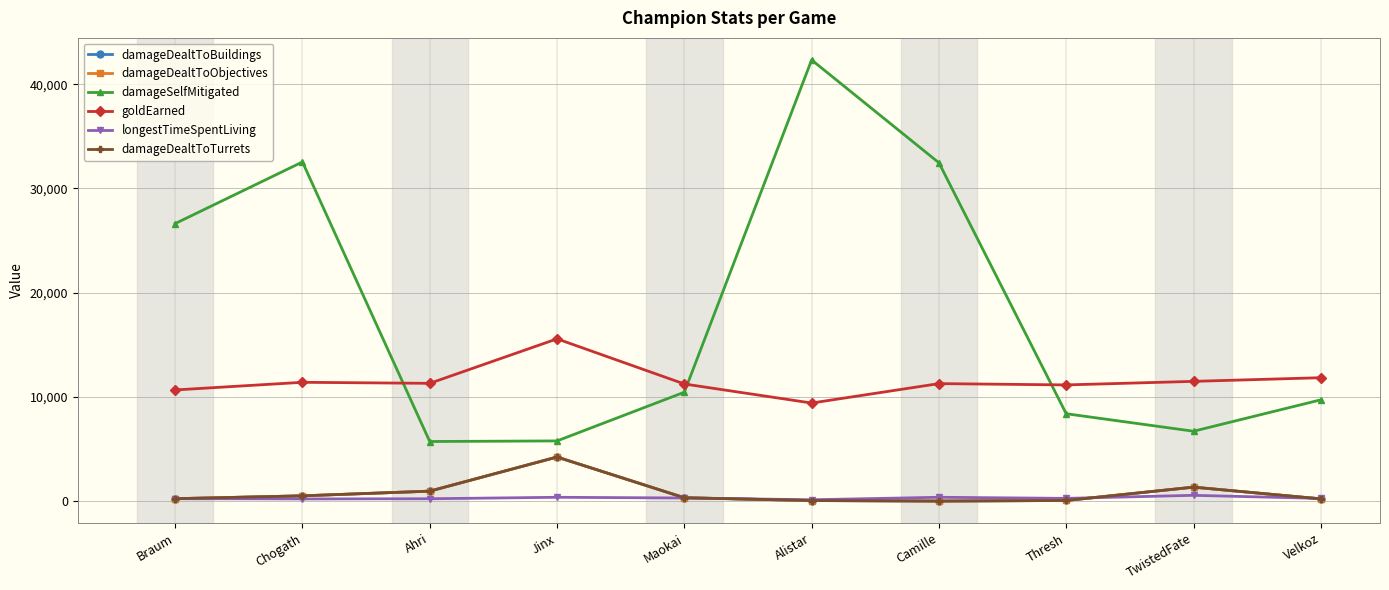

Between Maokai and Camille, which is larger?

Maokai